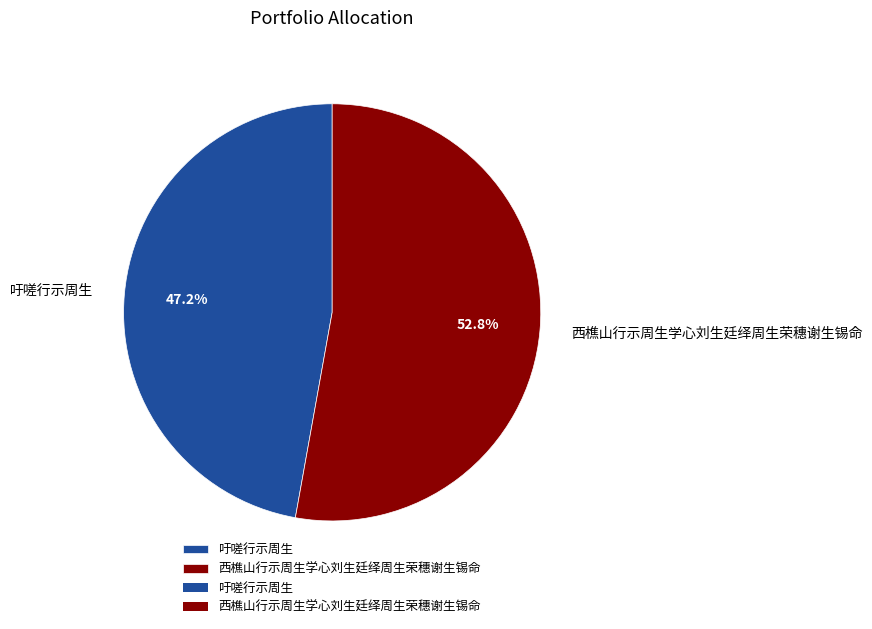

To the nearest percent, what is the average slice percentage?

50%